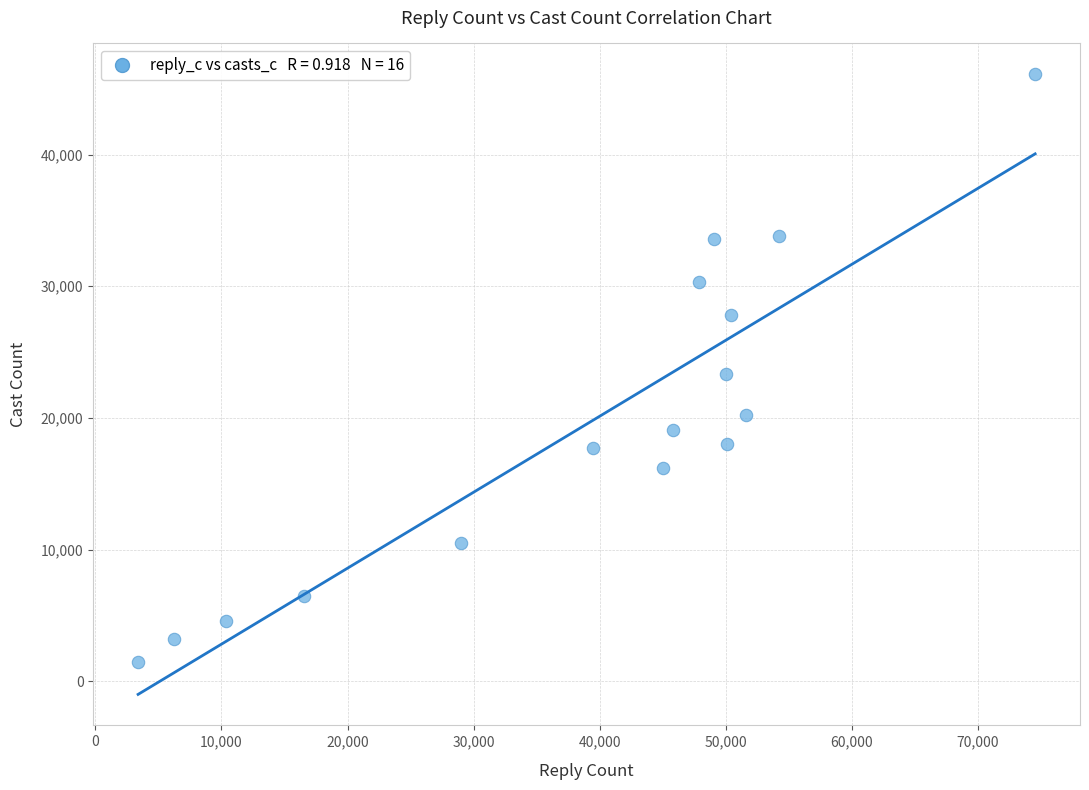

What is the range of X values (max minus min)?

71151